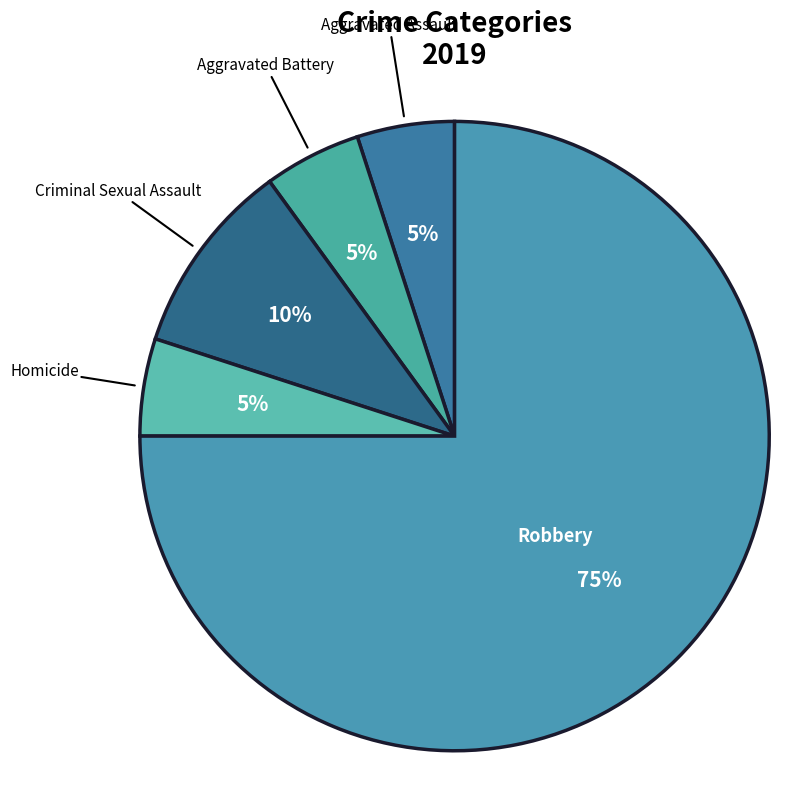

True or false: Criminal Sexual Assault accounts for 23% of the total.

False